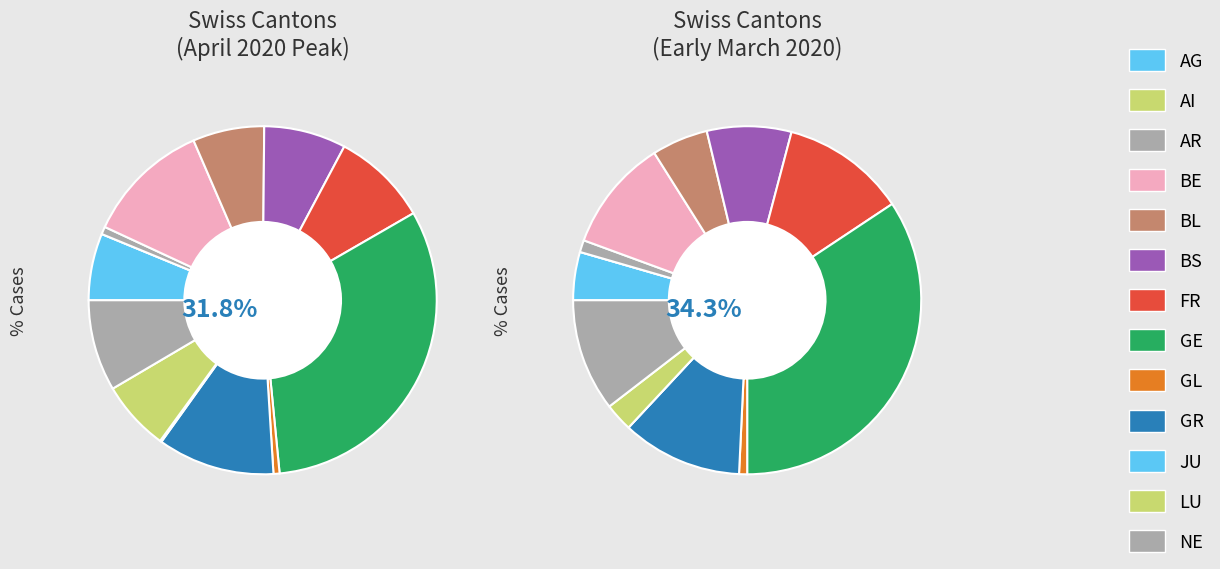

What is the largest slice in the pie chart?

GE